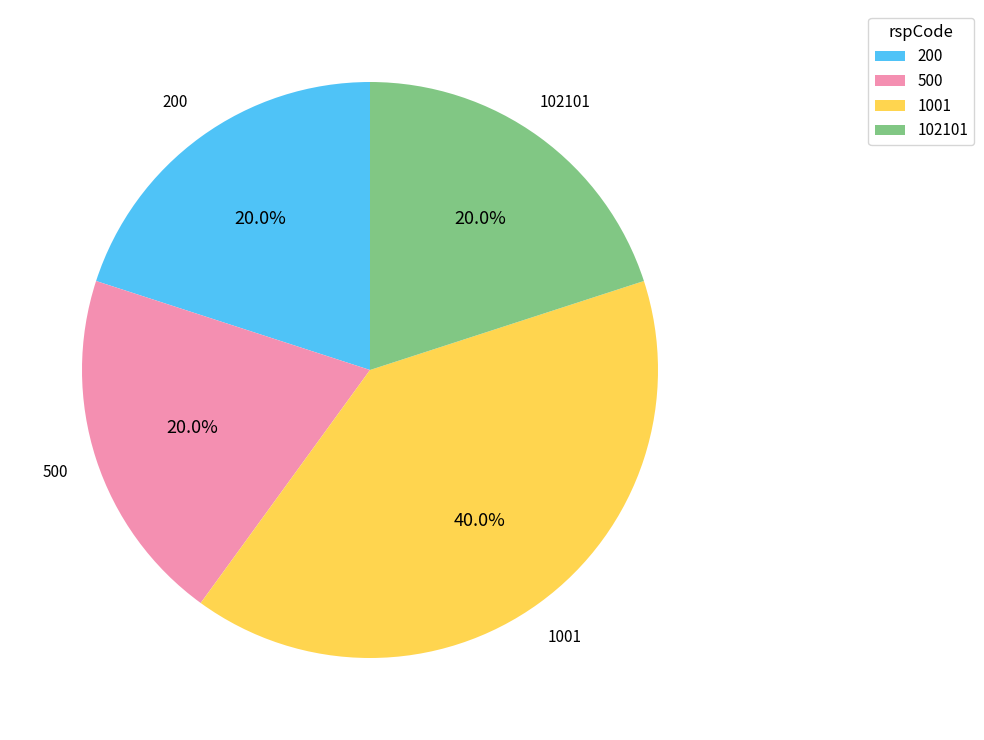

What is the largest slice in the pie chart?

1001